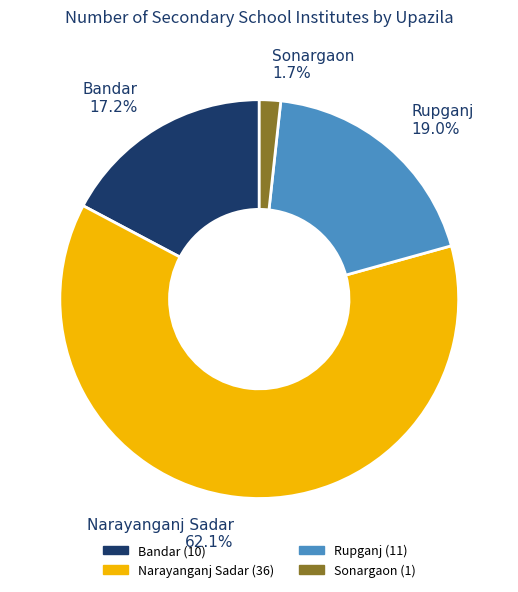

Does Rupganj represent more than half of the total?

No